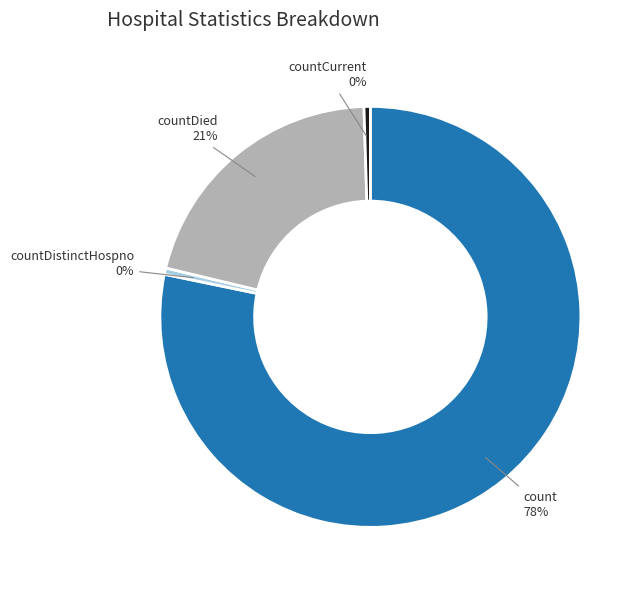

Which slice is the largest?

count